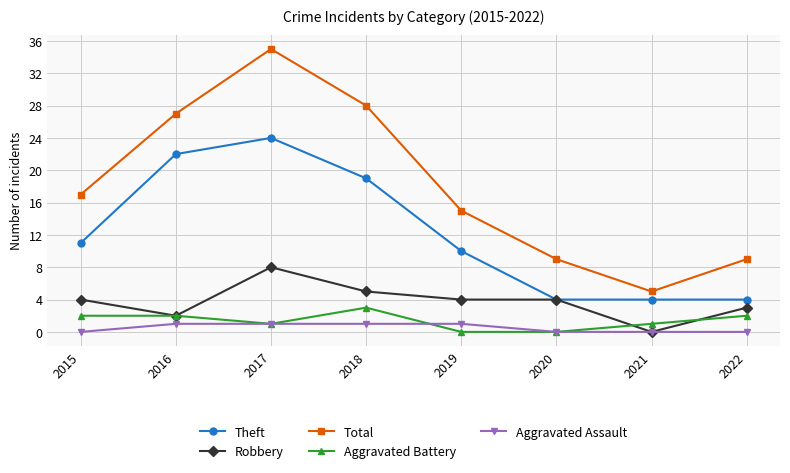

True or false: Total and Theft cross at least once.

False